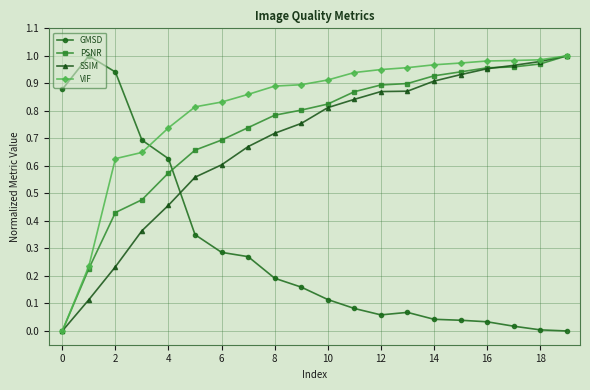

After their last crossing, which series has the higher values: PSNR or GMSD?

PSNR